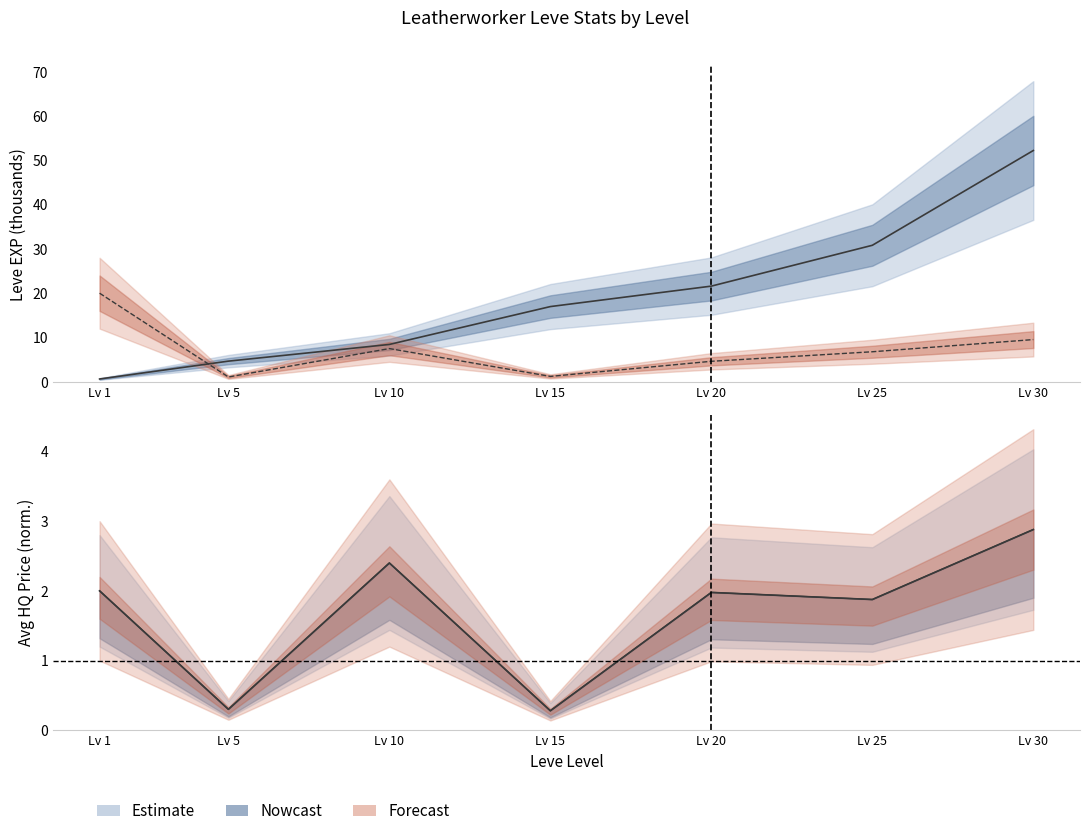

How many data points does each series have?

7